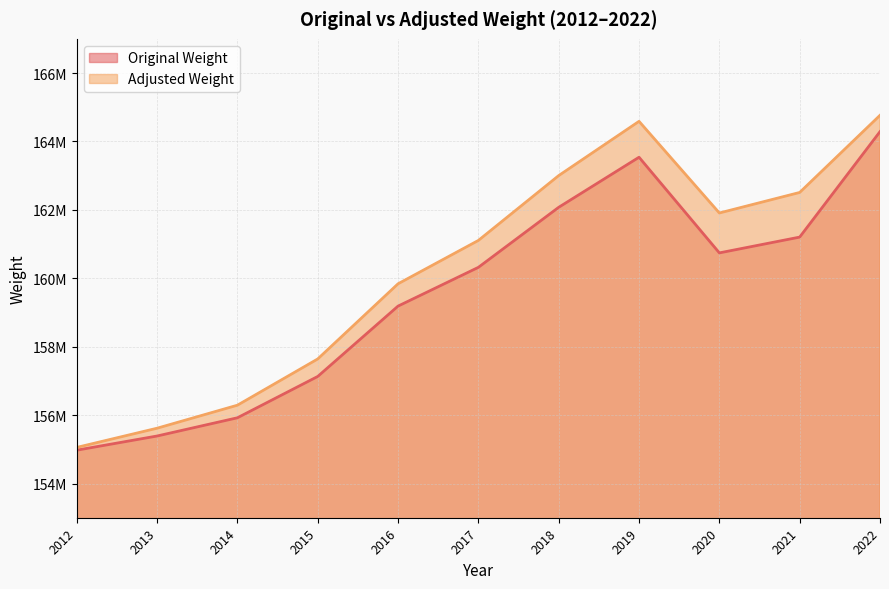

True or false: Original Weight and Adjusted Weight cross at least once.

False